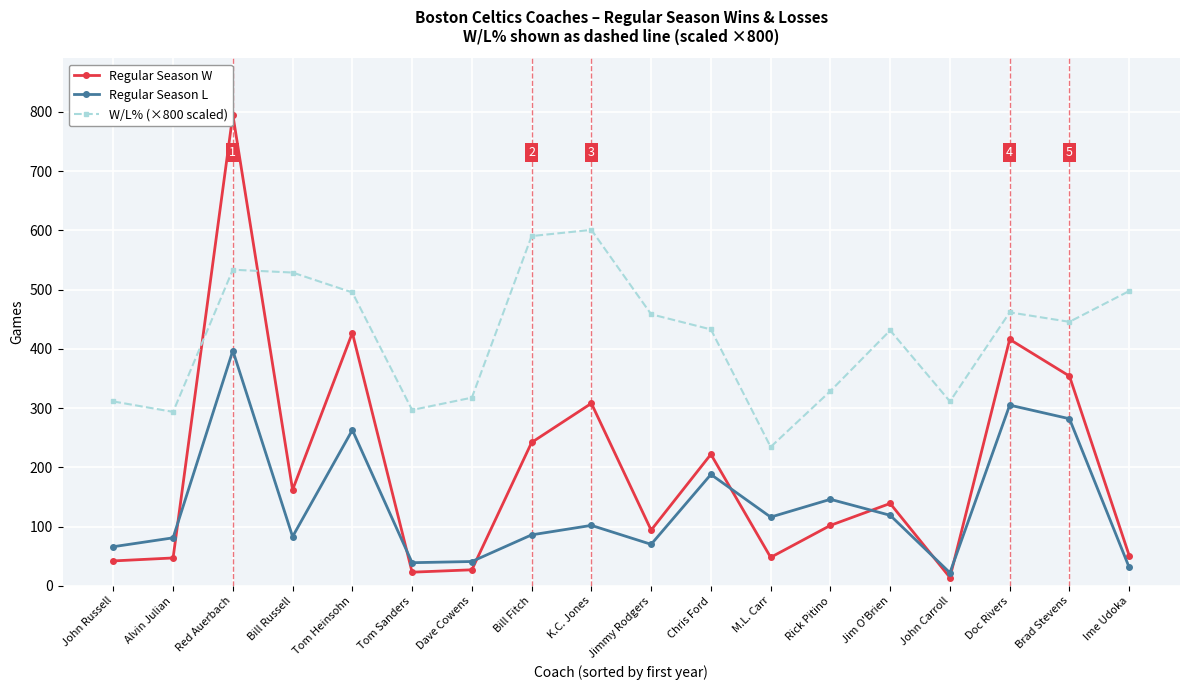

Which series changed the most between Red Auerbach and Bill Russell?

Regular Season W